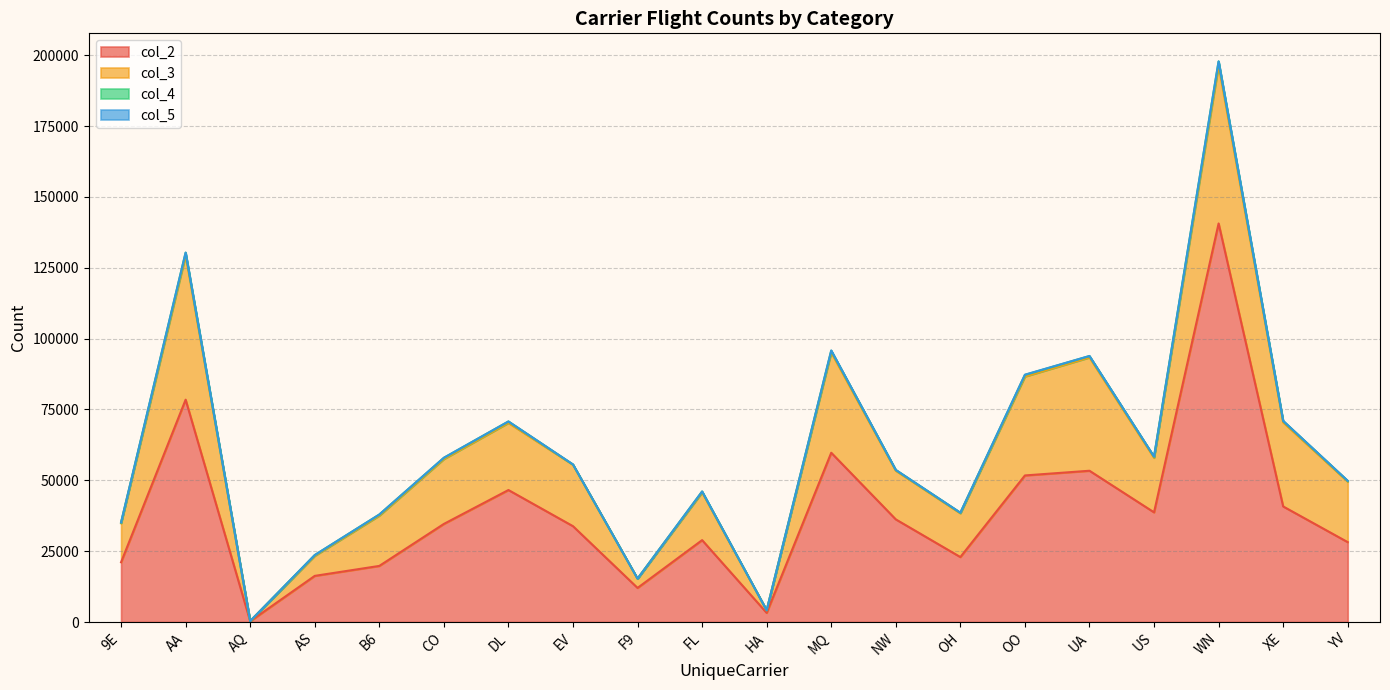

Which series changed the most between FL and YV?

col_3